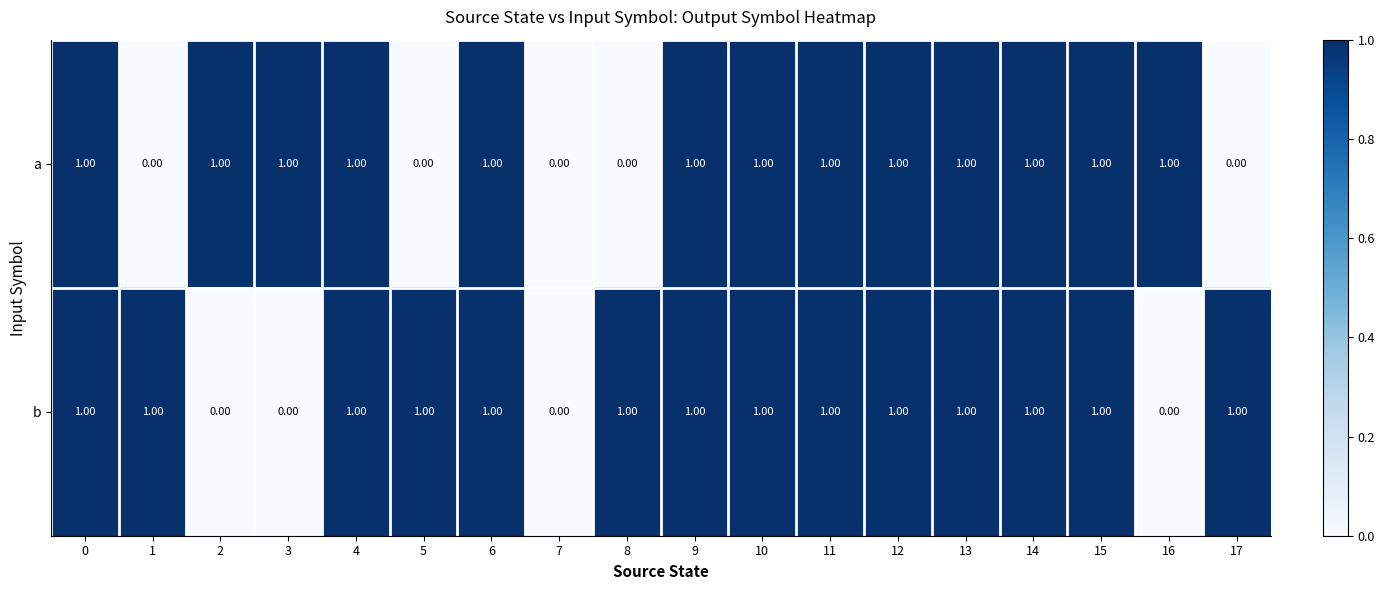

What is the sum of all a values?

13